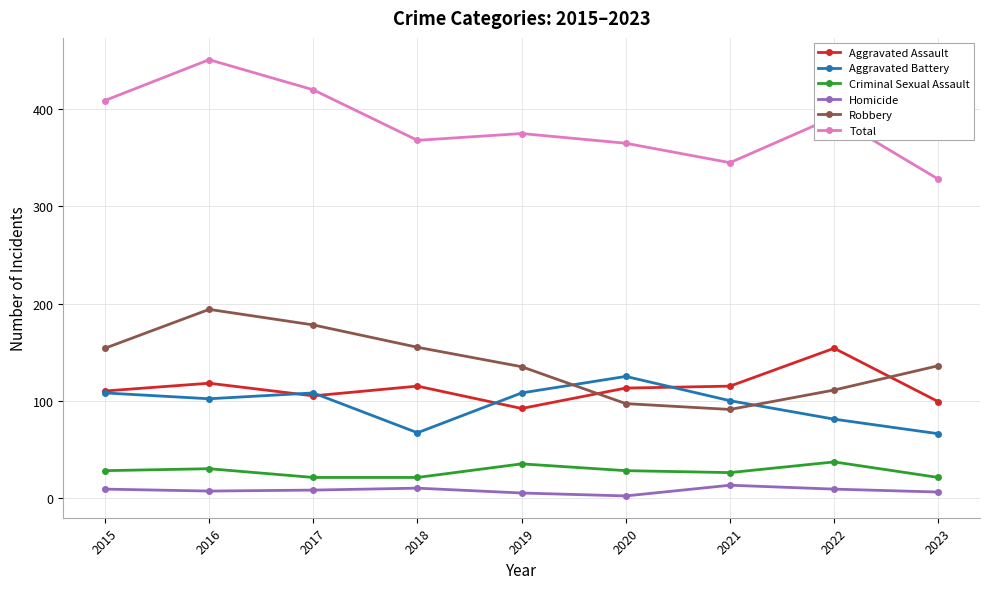

Which series has the widest spread of values?

Total